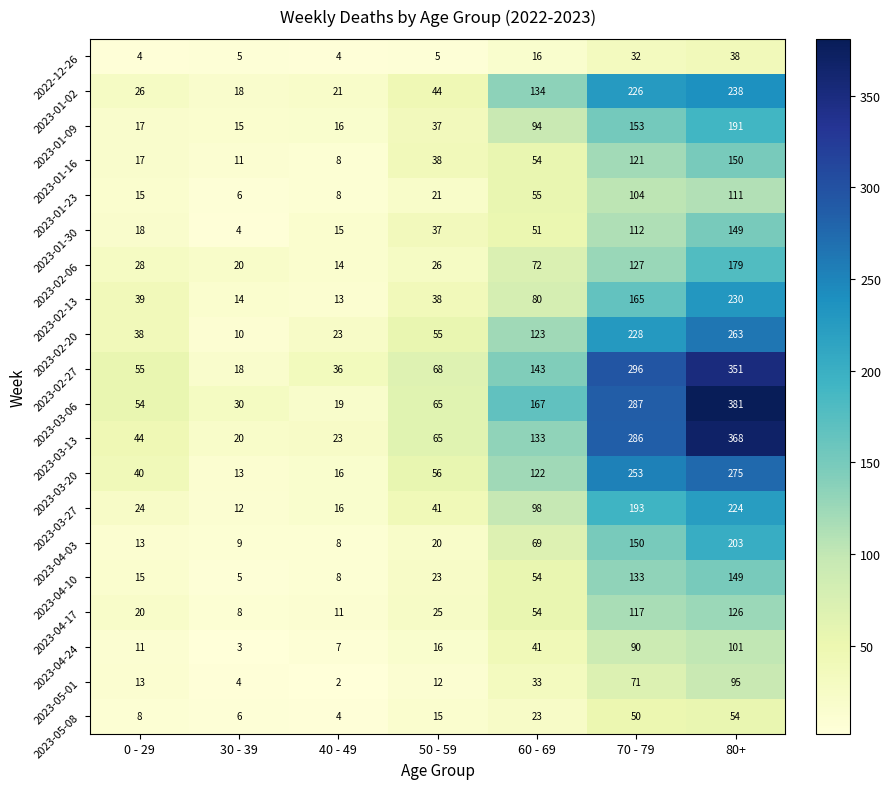

What is the approximate value of 2023-04-03 at 70 - 79?

150